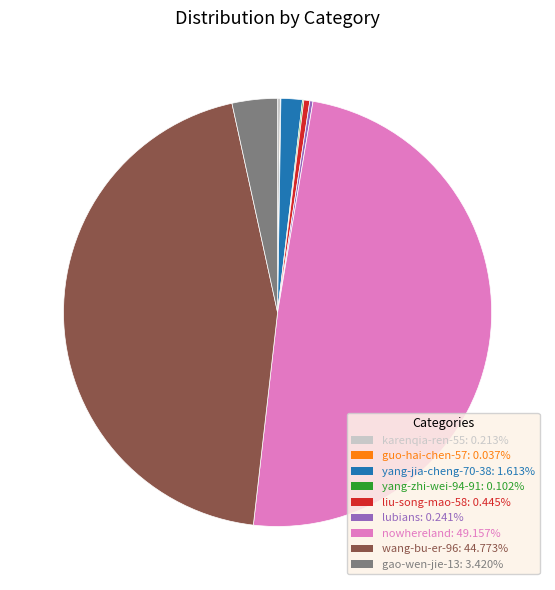

Which category has the biggest portion of the pie?

nowhereland